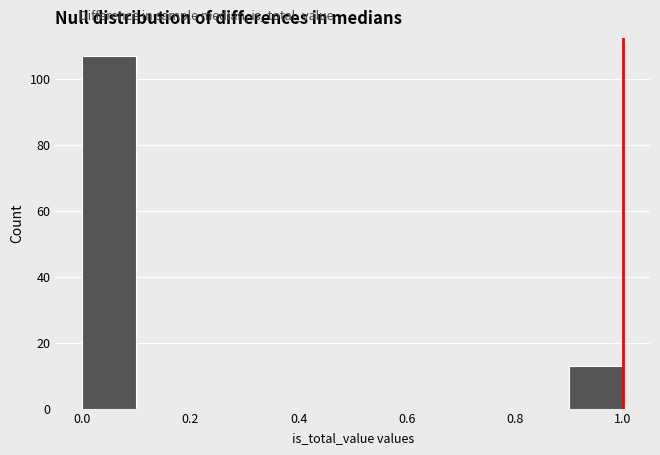

What is the height of the bar covering 0.9 to 1.0 on the x-axis? The values are not printed on the chart, so give them approximately, as read against the axis.

14